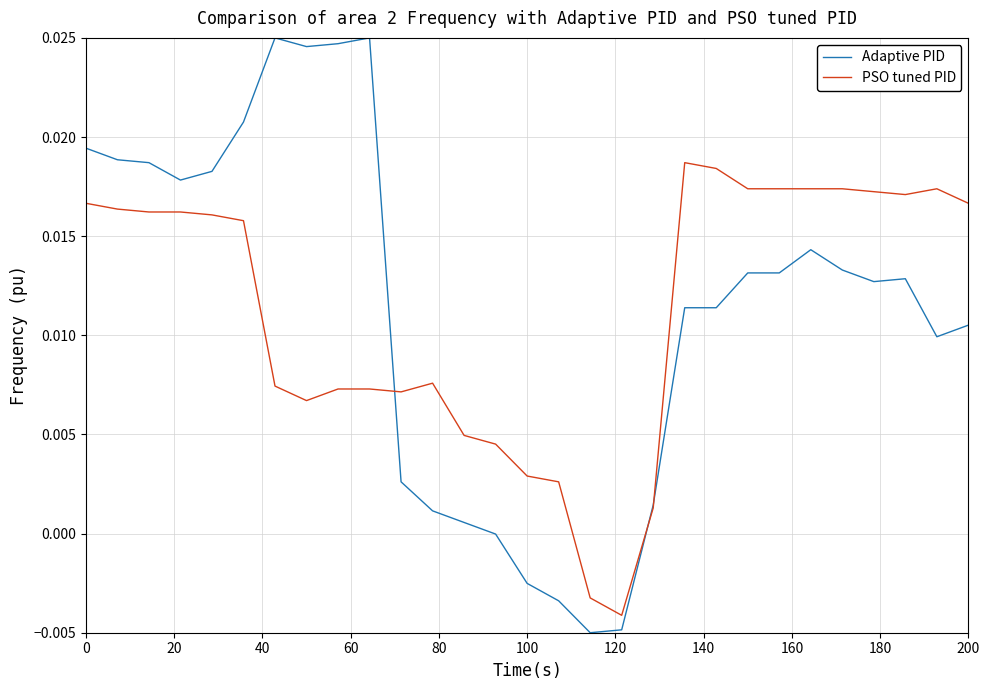

Which series has the widest spread of values?

Adaptive PID